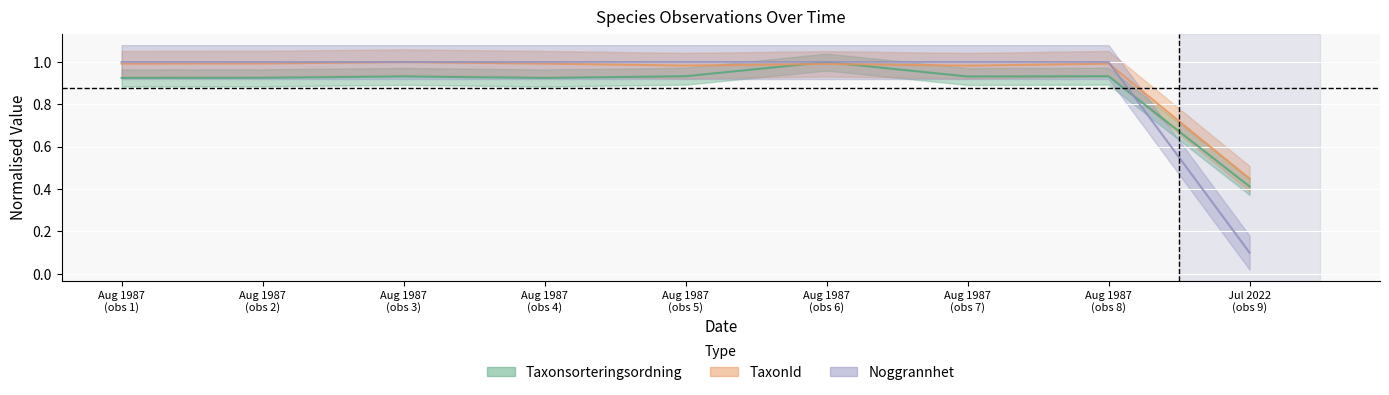

Reading left to right, what are all the values shown in this chart?

Taxonsorteringsordning: 0.9	0.9	0.9	0.9	0.9	1.0	0.9	0.9	0.4
TaxonId: 1.0	1.0	1.0	1.0	1.0	1.0	1.0	1.0	0.4
Noggrannhet: 1.0	1.0	1.0	1.0	1.0	1.0	1.0	1.0	0.1